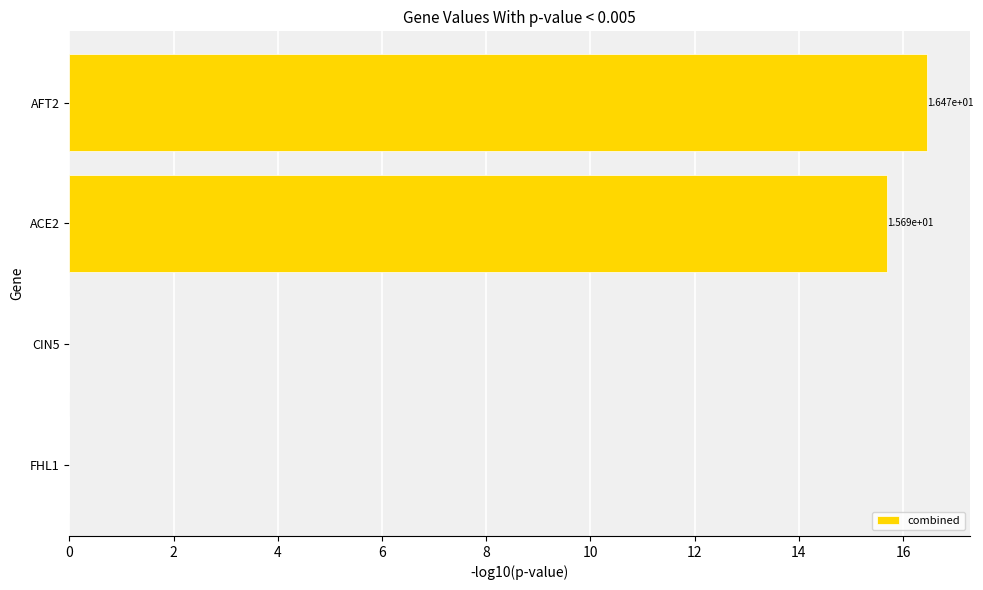

True or false: the data shows 16.5 at AFT2.

True